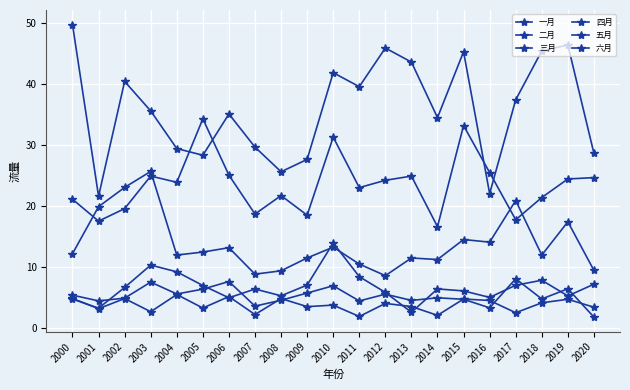

Reading right to left, transcribe all the data shown in this chart.

一月: 2020=3.3	2019=4.7	2018=4.1	2017=2.4	2016=4.5	2015=4.7	2014=2.0	2013=3.5	2012=4.0	2011=1.8	2010=3.7	2009=3.4	2008=4.8	2007=2.1	2006=5.1	2005=3.2	2004=5.4	2003=2.6	2002=4.8	2001=3.1	2000=4.8
二月: 2020=1.7	2019=6.4	2018=4.7	2017=8.0	2016=3.2	2015=4.7	2014=4.9	2013=4.5	2012=5.5	2011=4.4	2010=6.9	2009=5.7	2008=4.5	2007=3.5	2006=7.6	2005=6.3	2004=5.5	2003=7.5	2002=4.8	2001=4.4	2000=5.3
三月: 2020=7.1	2019=5.2	2018=7.8	2017=7.0	2016=5.0	2015=6.0	2014=6.4	2013=2.5	2012=5.8	2011=8.4	2010=13.9	2009=7.0	2008=5.2	2007=6.3	2006=4.9	2005=6.9	2004=9.2	2003=10.3	2002=6.6	2001=3.2	2000=4.7
四月: 2020=9.4	2019=17.4	2018=11.9	2017=20.9	2016=14.0	2015=14.5	2014=11.2	2013=11.4	2012=8.5	2011=10.4	2010=13.2	2009=11.4	2008=9.3	2007=8.8	2006=13.1	2005=12.4	2004=11.9	2003=25.7	2002=23.0	2001=19.9	2000=12.2
五月: 2020=24.7	2019=24.4	2018=21.4	2017=17.7	2016=25.5	2015=33.2	2014=16.6	2013=24.9	2012=24.2	2011=23.0	2010=31.3	2009=18.5	2008=21.7	2007=18.7	2006=25.1	2005=34.3	2004=23.9	2003=24.9	2002=19.6	2001=17.5	2000=21.1
六月: 2020=28.6	2019=46.5	2018=45.5	2017=37.5	2016=22.0	2015=45.4	2014=34.5	2013=43.7	2012=46.0	2011=39.6	2010=41.9	2009=27.7	2008=25.6	2007=29.7	2006=35.1	2005=28.3	2004=29.4	2003=35.6	2002=40.5	2001=21.6	2000=49.8